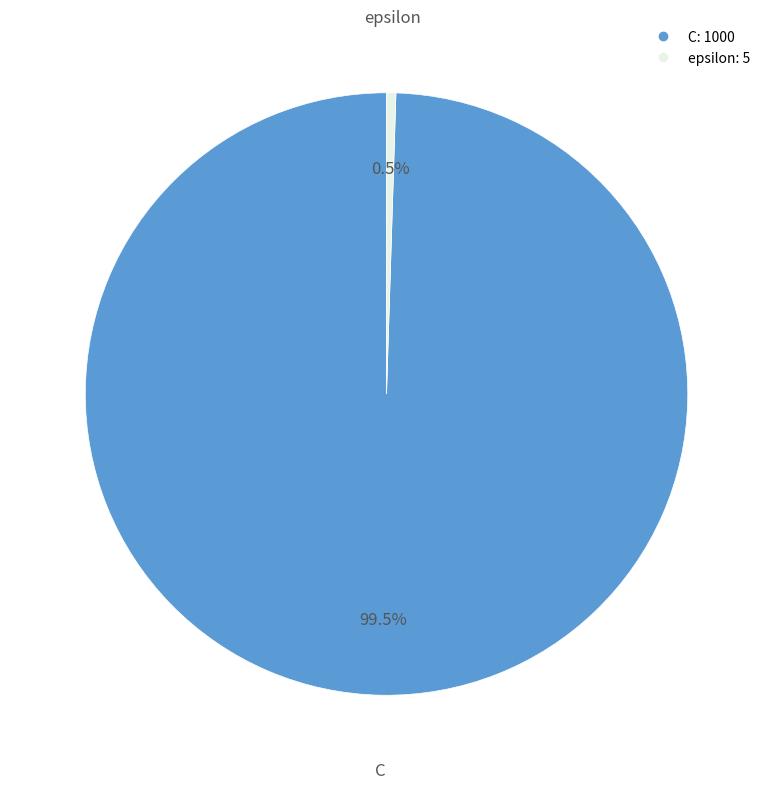

Which category accounts for the majority?

C